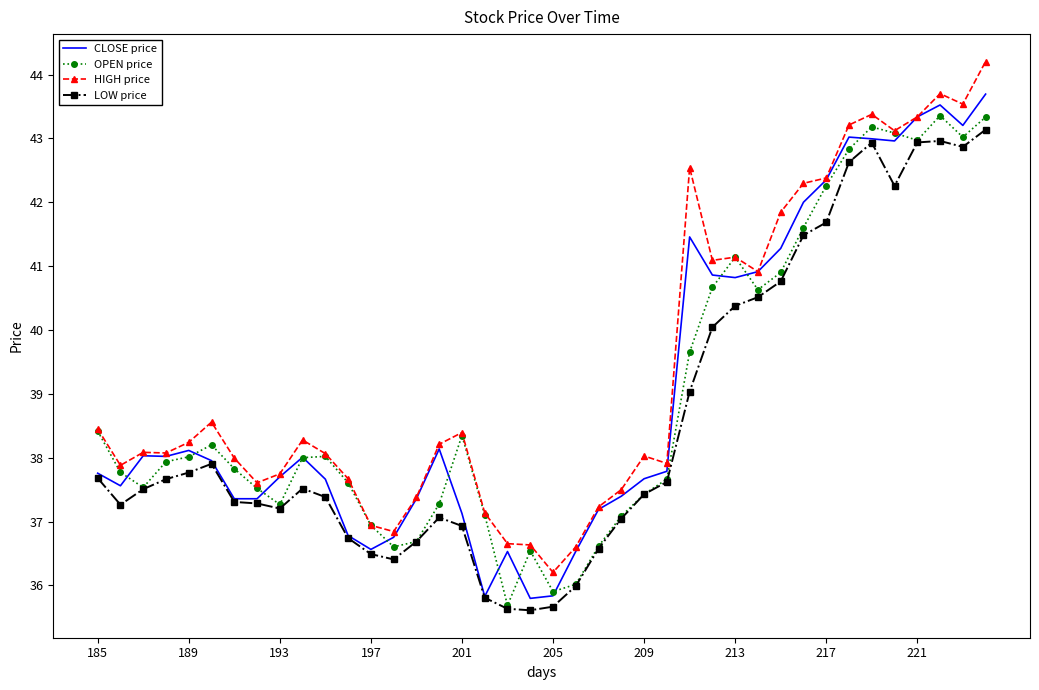

What is the minimum value for LOW price?

35.6